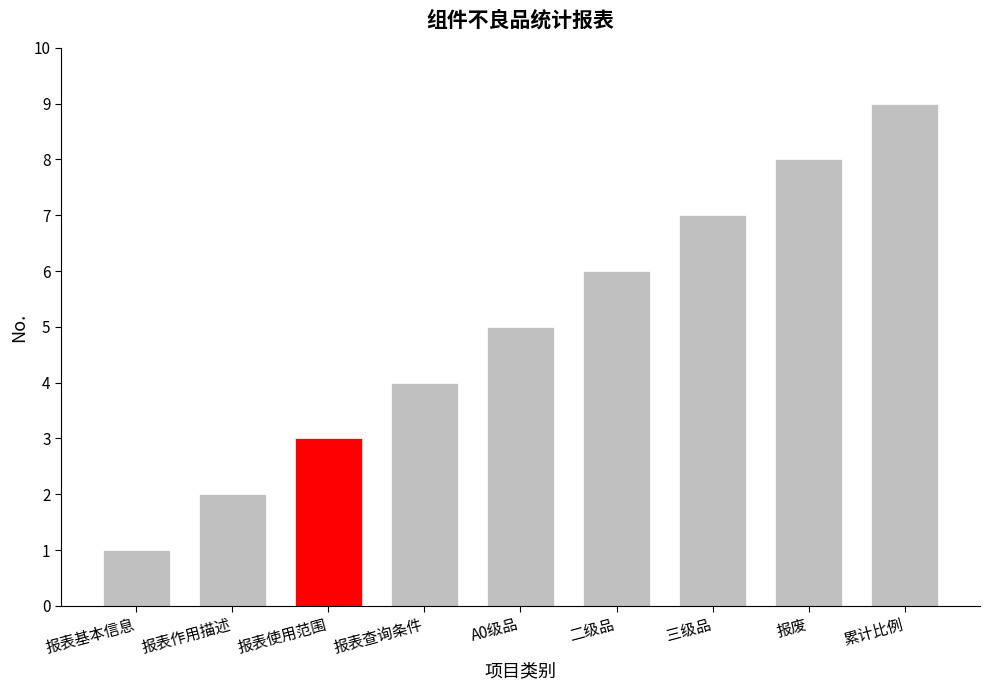

At which category does the chart reach its minimum across all series?

报表基本信息